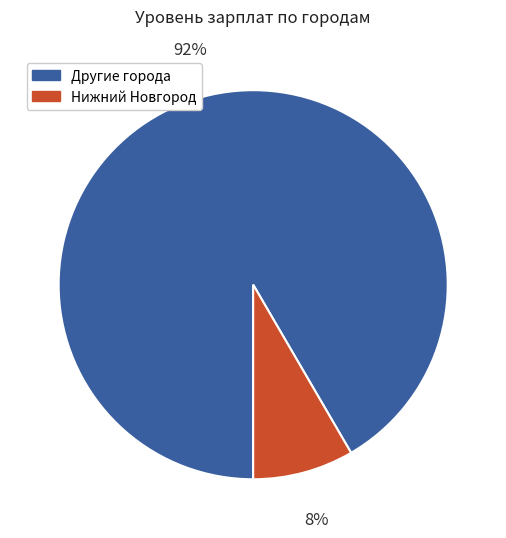

To the nearest percent, what is the average slice percentage?

50%